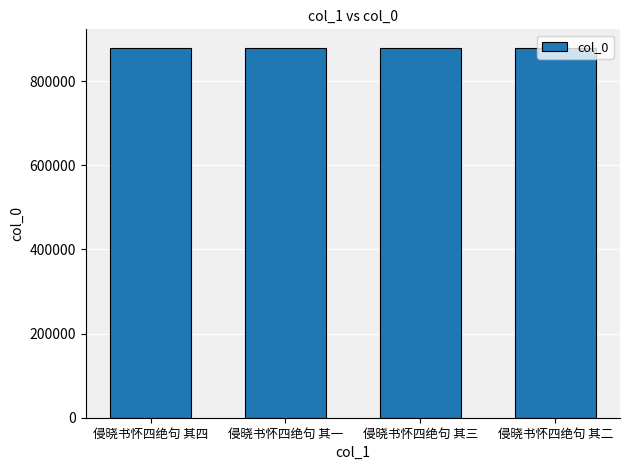

Approximately how many times larger is the value at 侵晓书怀四绝句 其四 compared to 侵晓书怀四绝句 其三?

1.0